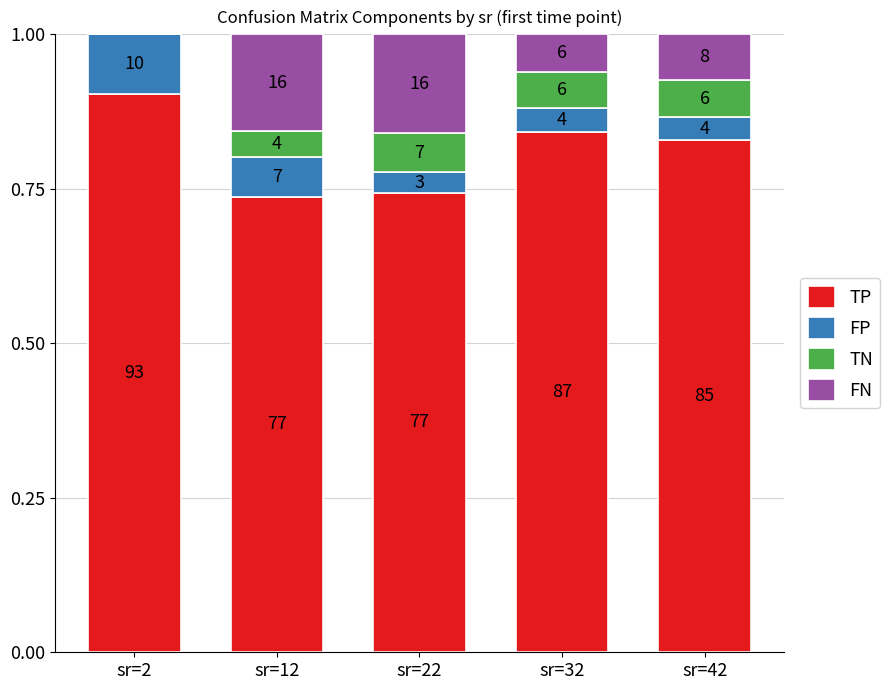

What are all the series names shown in the legend?

TP, FP, TN, FN